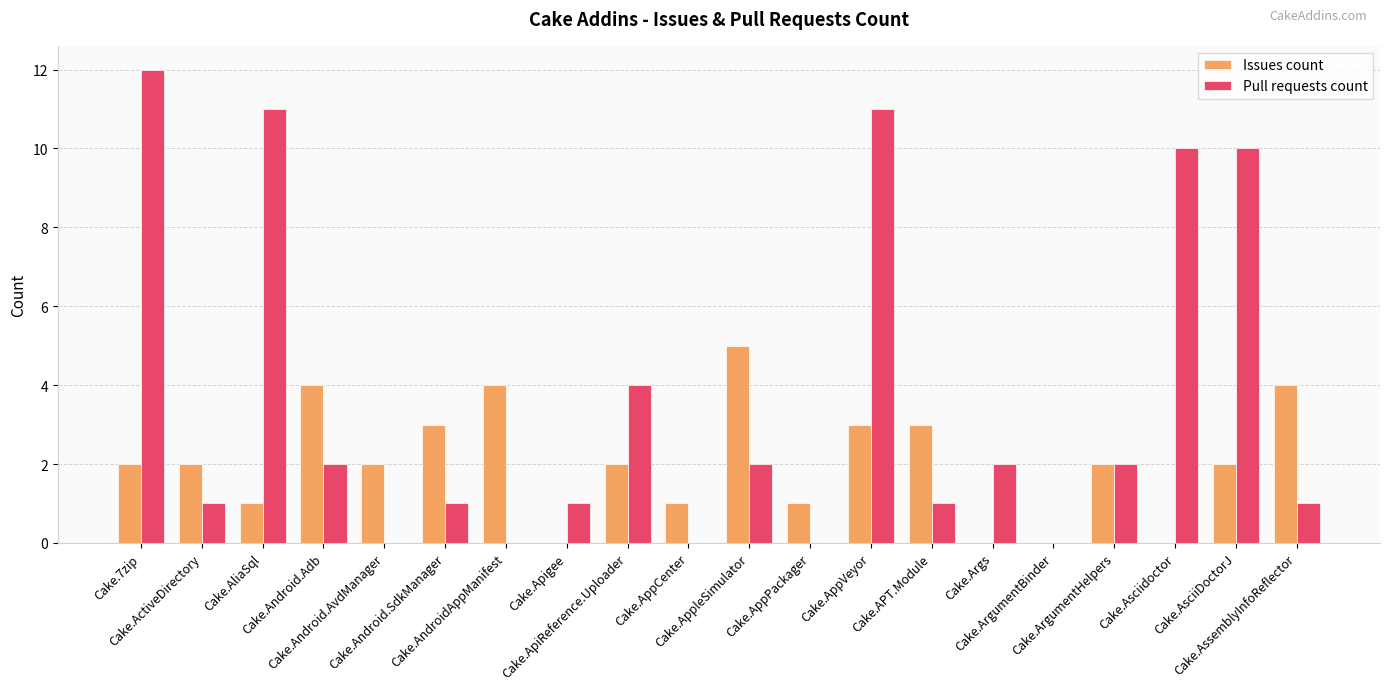

Which series has the largest total across all categories?

Pull requests count